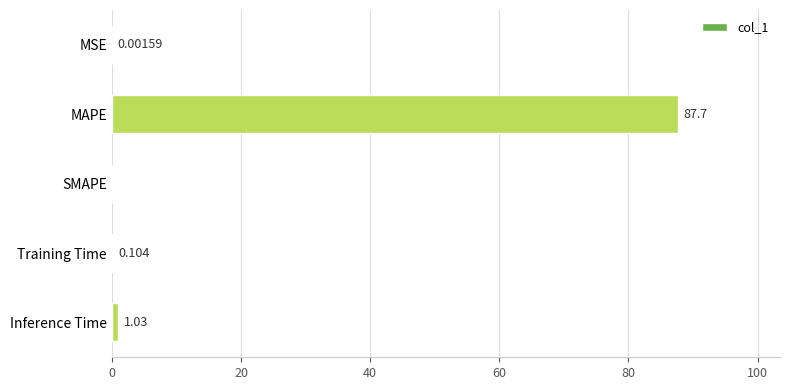

Between MAPE and Inference Time, which is larger?

MAPE